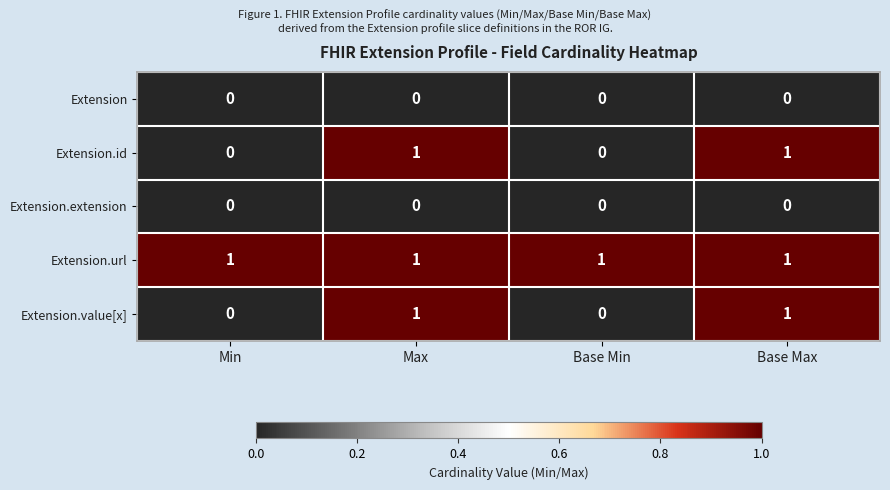

Reading left to right, what are all the values shown in this chart?

Extension: 0	0	0	0
Extension.id: 0	1	0	1
Extension.extension: 0	0	0	0
Extension.url: 1	1	1	1
Extension.value[x]: 0	1	0	1